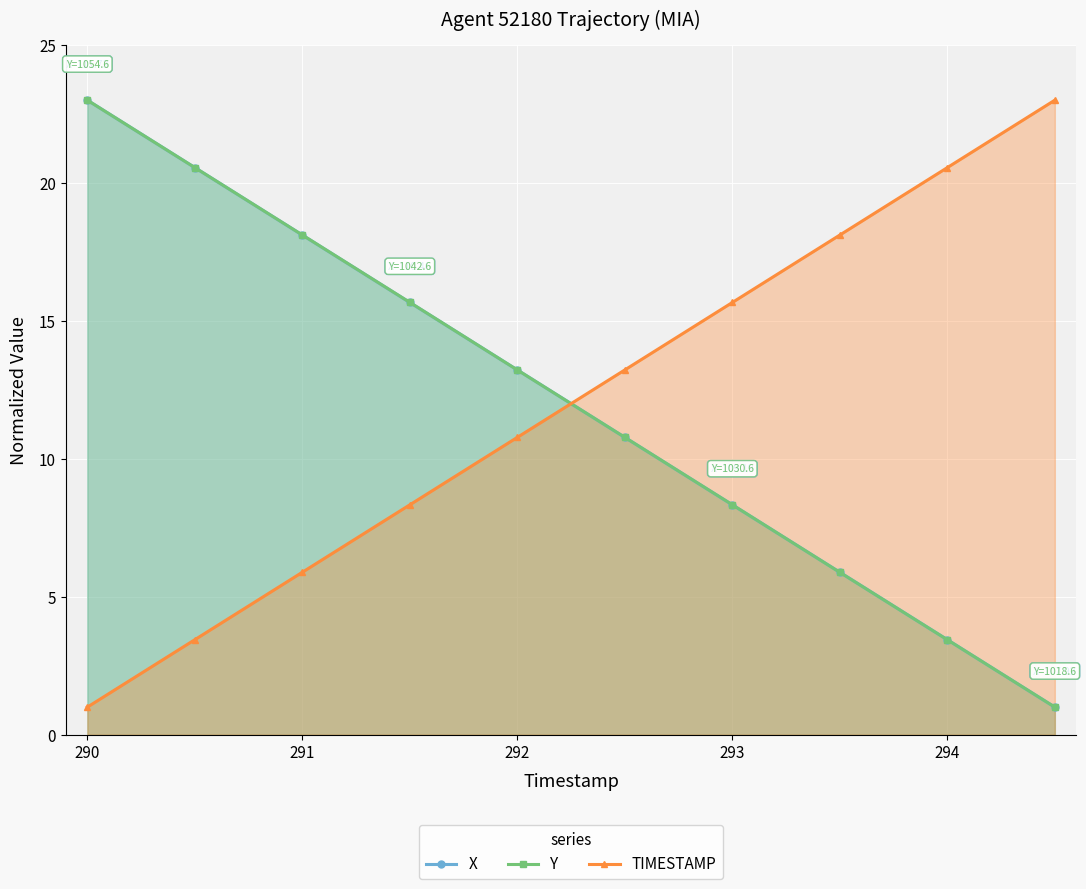

Is it true that TIMESTAMP equals 2.1 at 291?

False